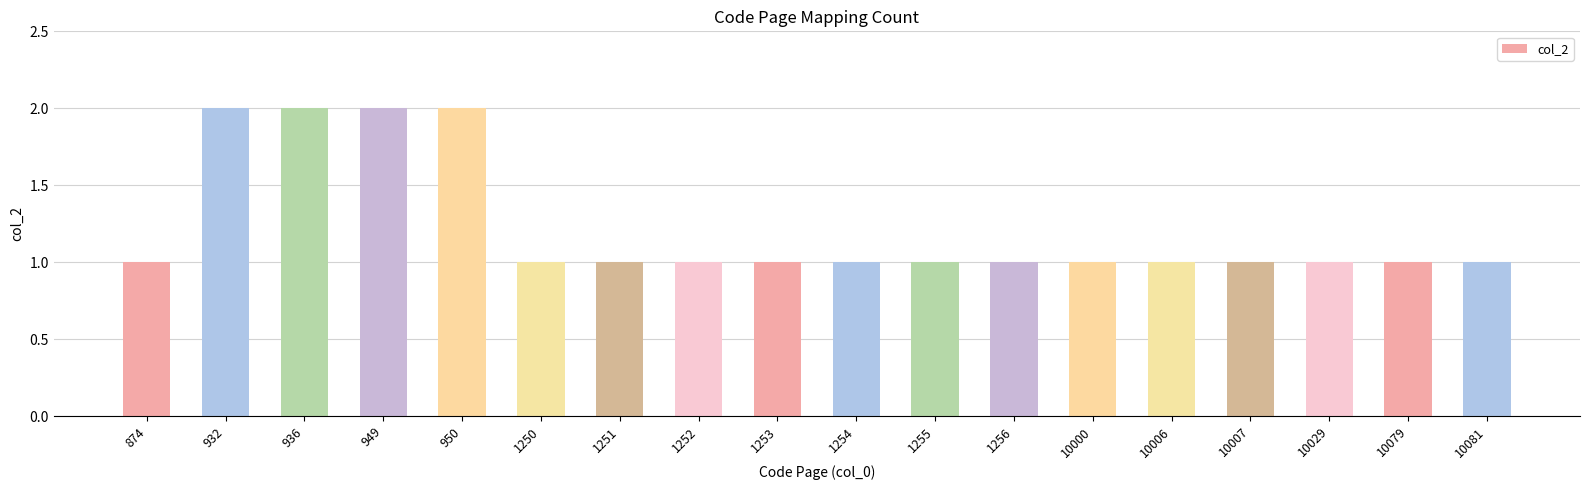

What is the smallest value displayed?

1